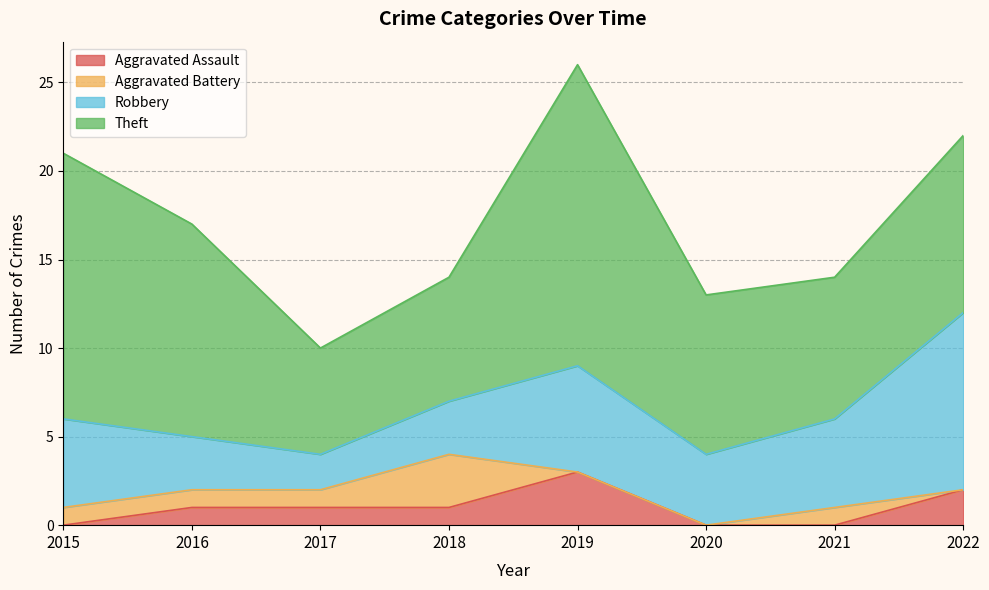

How many times do Aggravated Assault and Aggravated Battery cross each other?

2